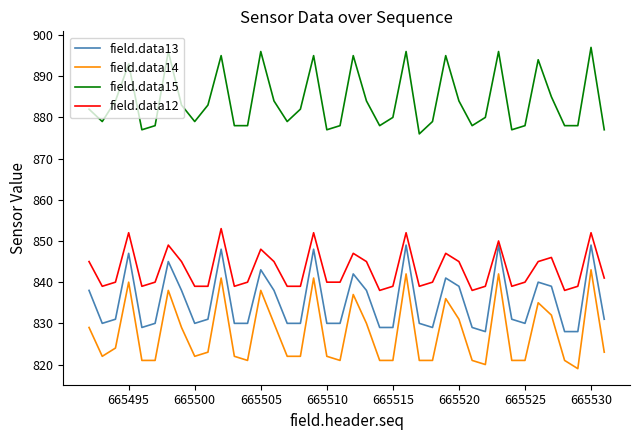

Which series has the widest spread of values?

field.data14